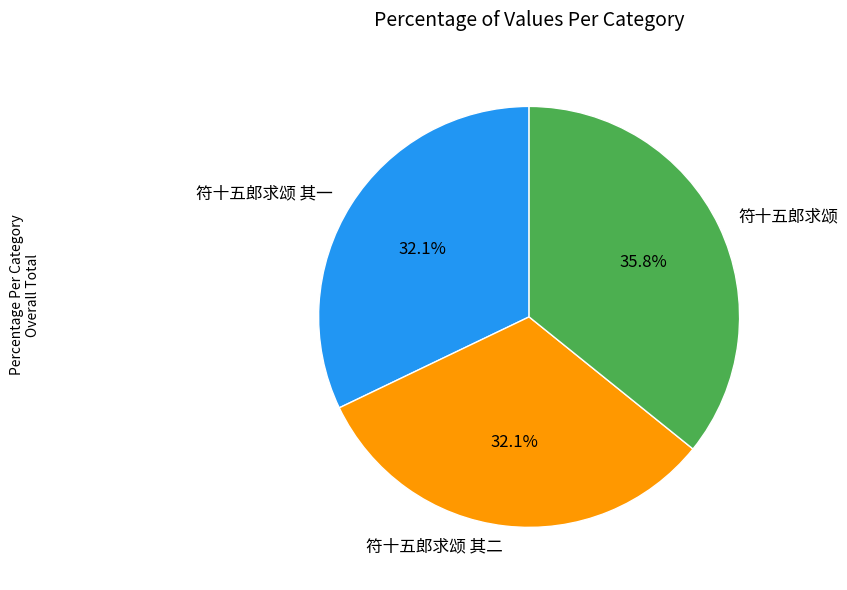

What percentage is the 符十五郎求颂 slice, to the nearest percent?

36%